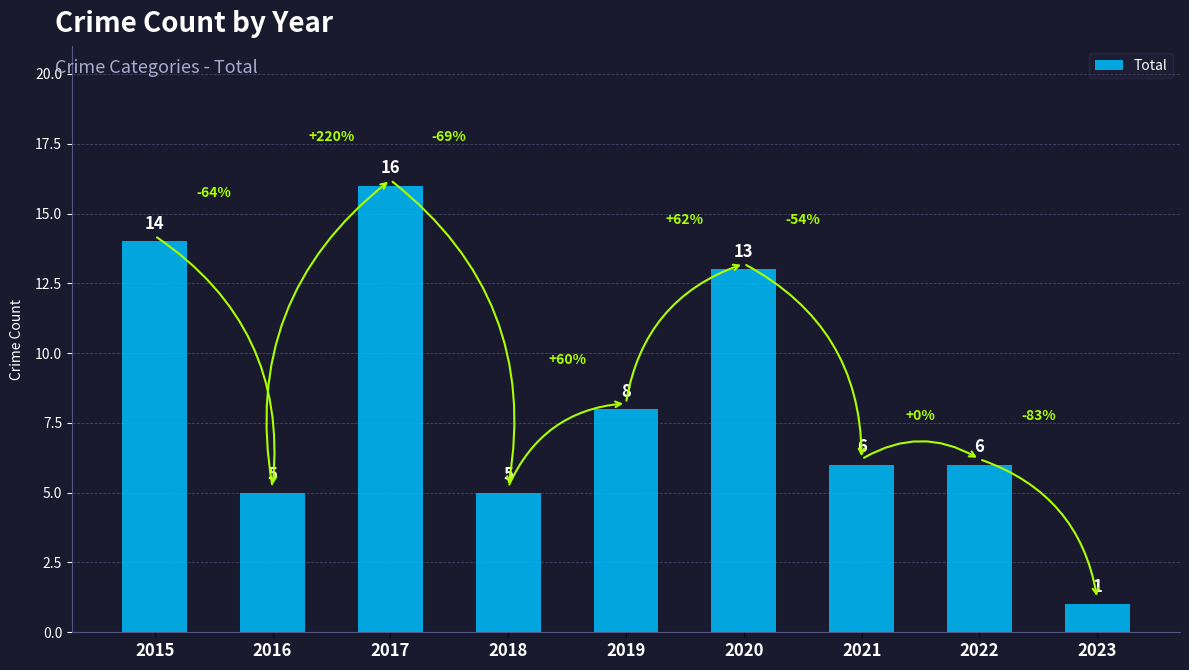

The value at 2020 is 13. True or false?

True